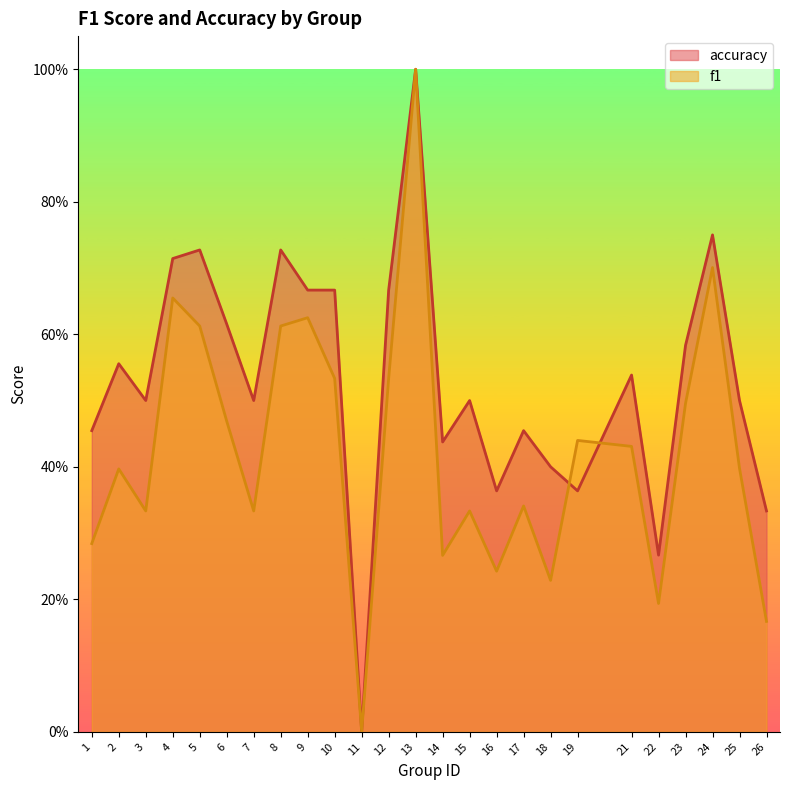

Reading right to left, transcribe all the data shown in this chart.

f1: 0.2	0.4	0.7	0.5	0.2	0.4	0.4	0.2	0.3	0.2	0.3	0.3	1.0	0.5	0.0	0.5	0.6	0.6	0.3	0.5	0.6	0.7	0.3	0.4	0.3
accuracy: 0.3	0.5	0.8	0.6	0.3	0.5	0.4	0.4	0.5	0.4	0.5	0.4	1.0	0.7	0.0	0.7	0.7	0.7	0.5	0.6	0.7	0.7	0.5	0.6	0.5